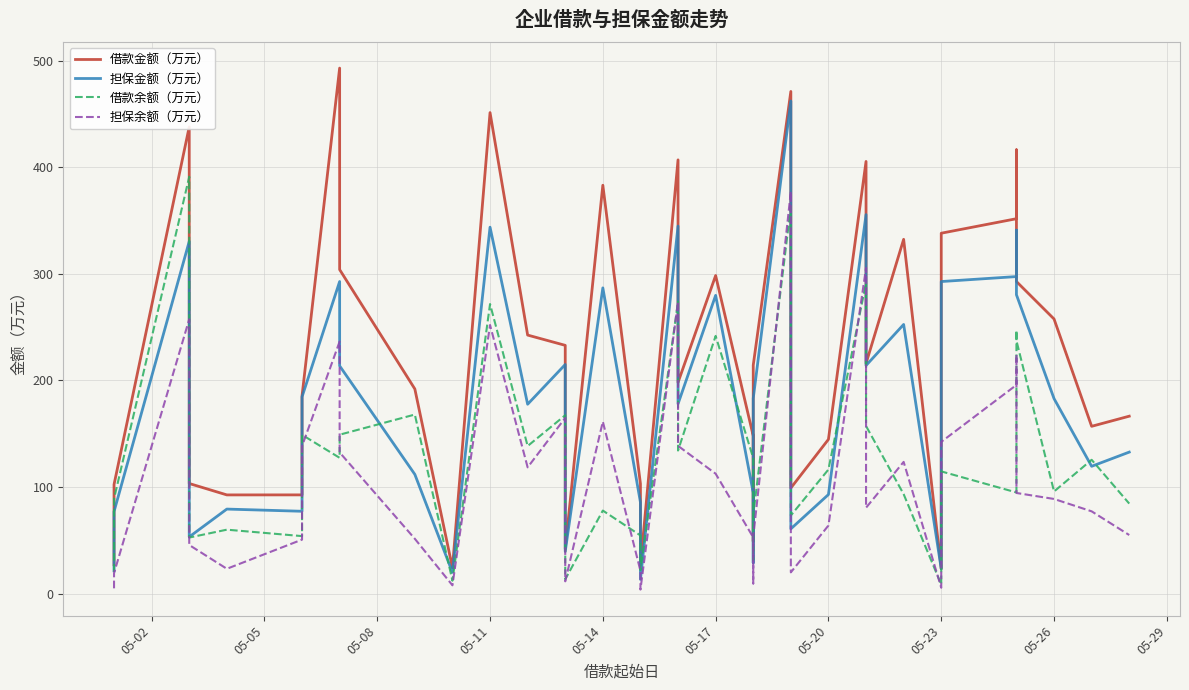

What is the difference between the maximum and minimum values in the 借款金额（万元） series?

469.6